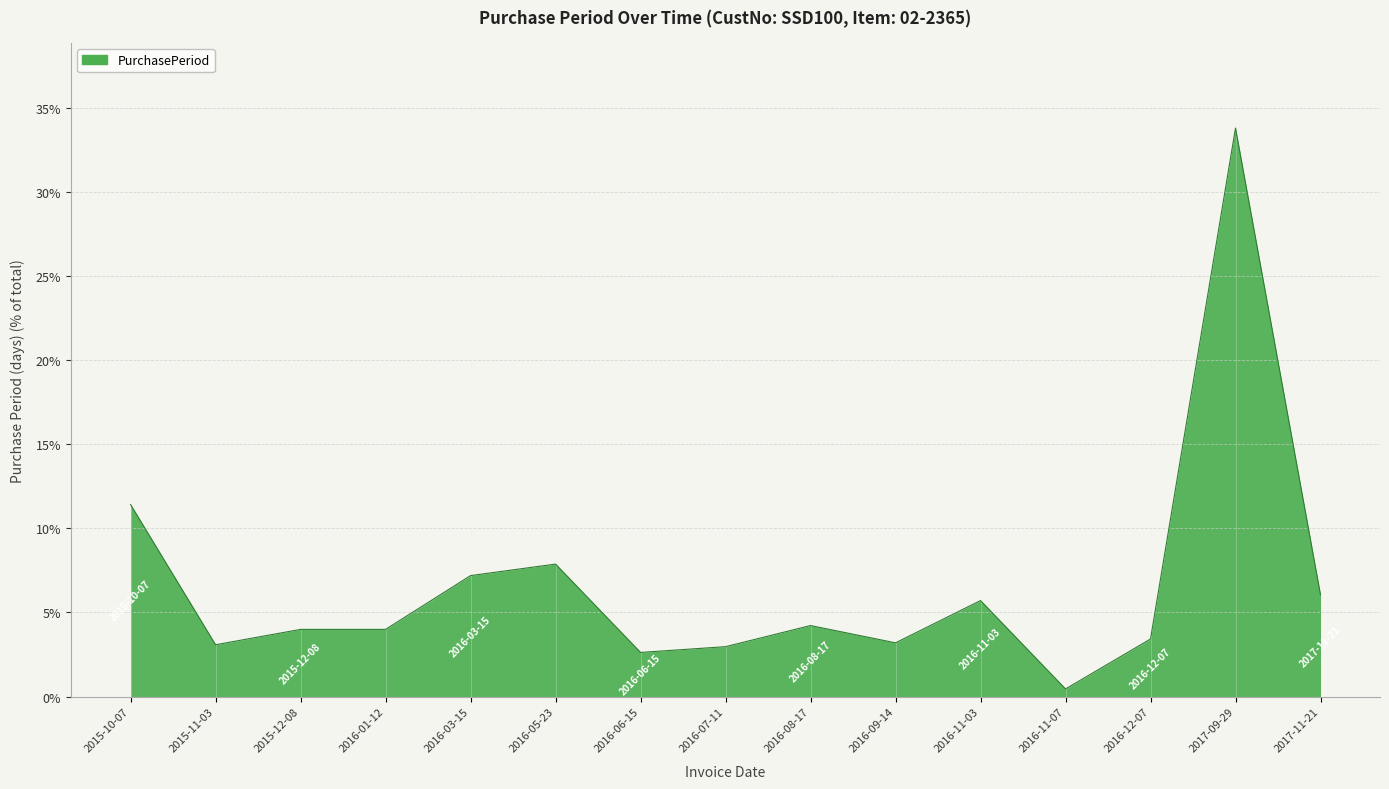

Which has a higher value, 2016-07-11 or 2016-06-15?

2016-07-11